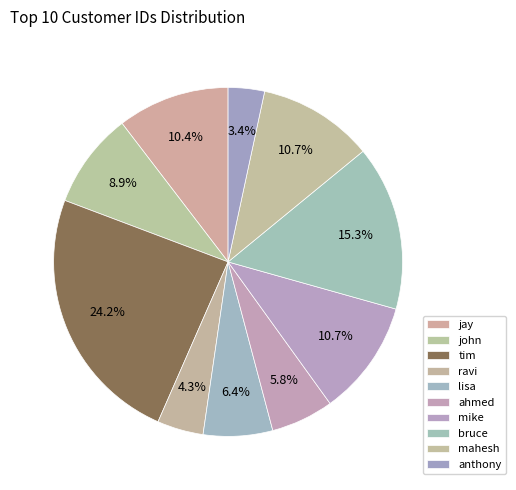

What is the ratio of the value at anthony to the value at john?

0.4